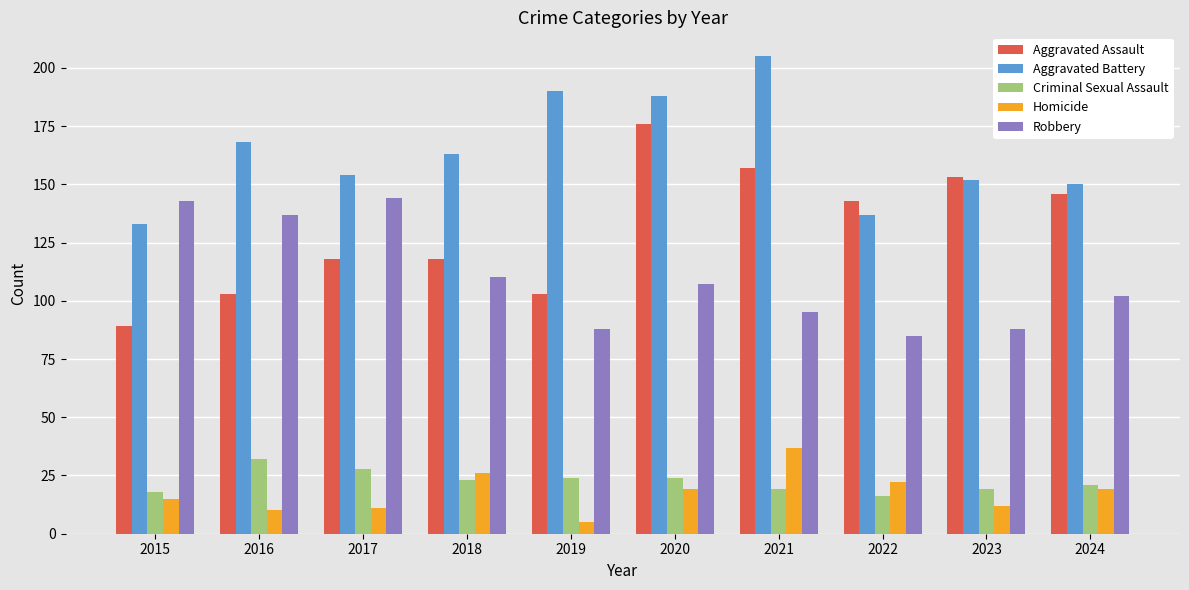

At which label does Homicide first exceed 19?

2018